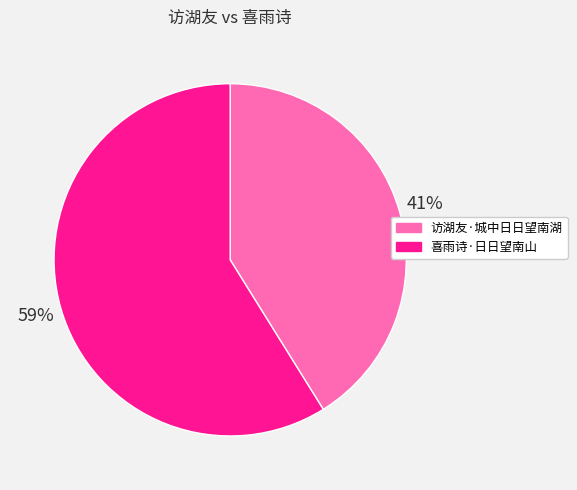

Combined, do 喜雨诗·日日望南山 and 访湖友·城中日日望南湖 account for over 50%?

Yes